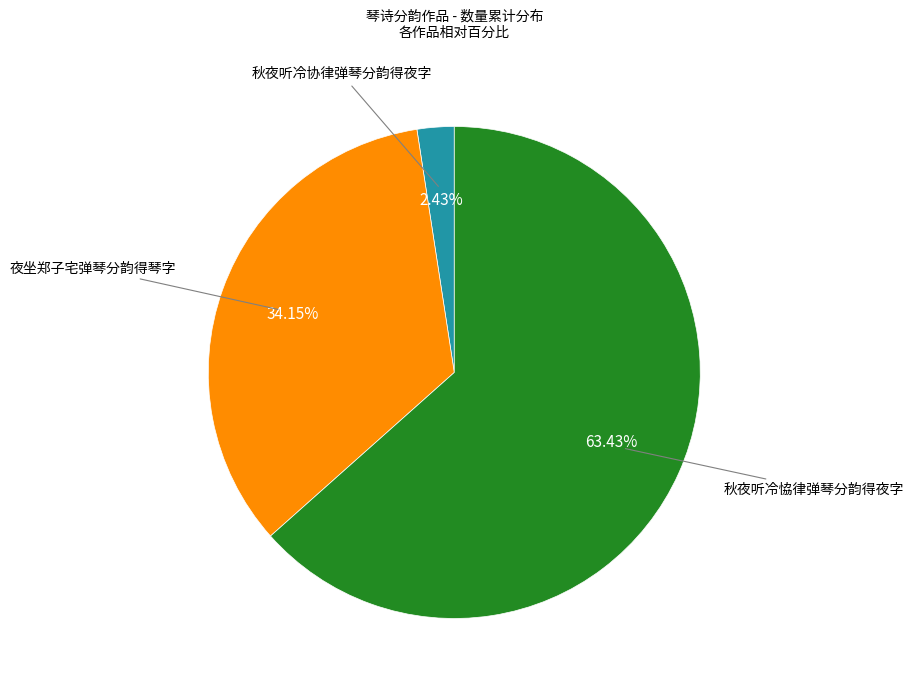

Count the number of slices in the pie.

3